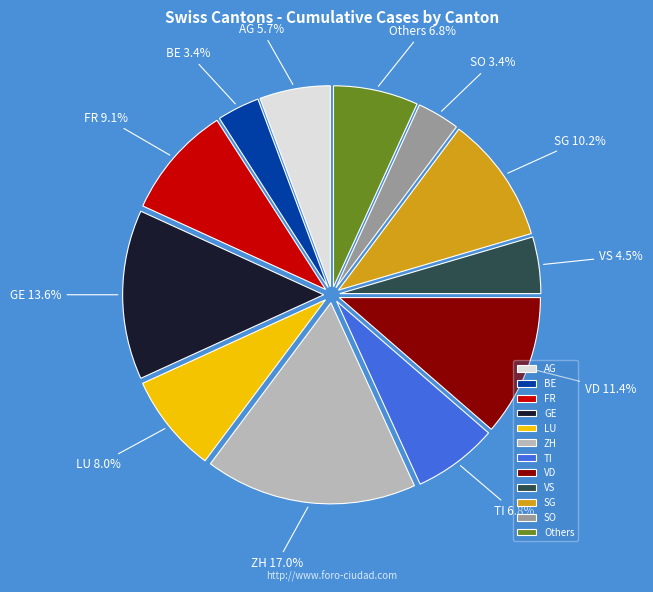

Does SO account for over 50% of the chart?

No